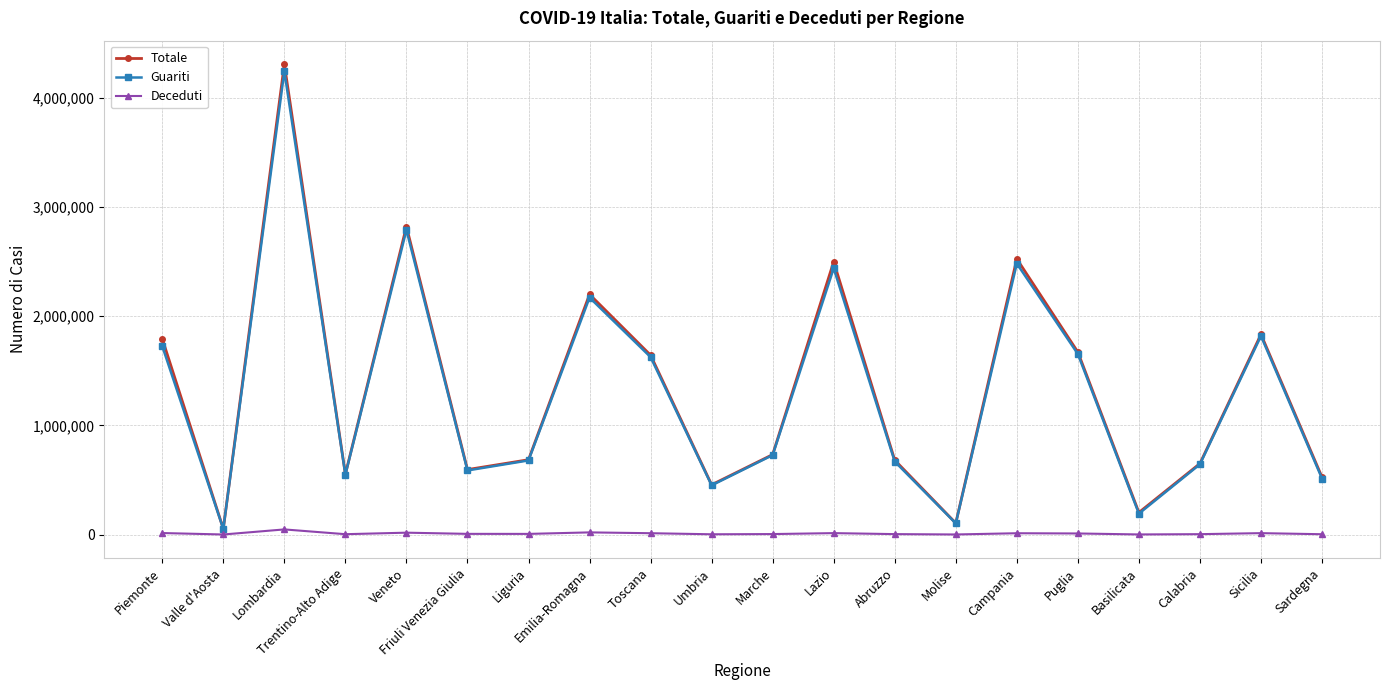

At how many categories does at least one series exceed 1116235?

9